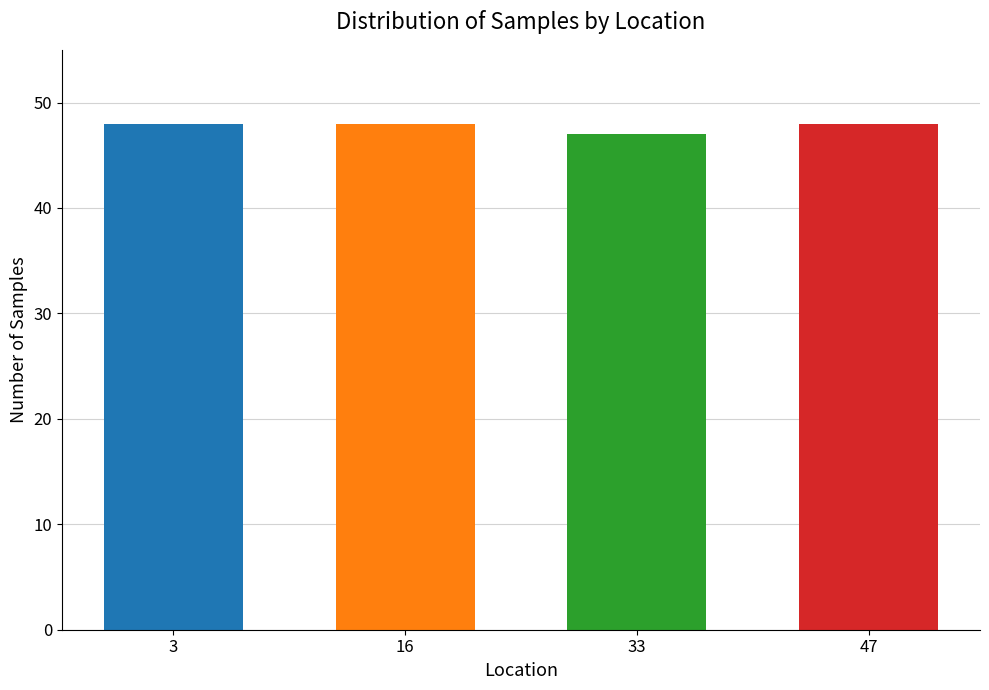

Reading right to left, extract all data points from this chart.

47=48	33=47	16=48	3=48